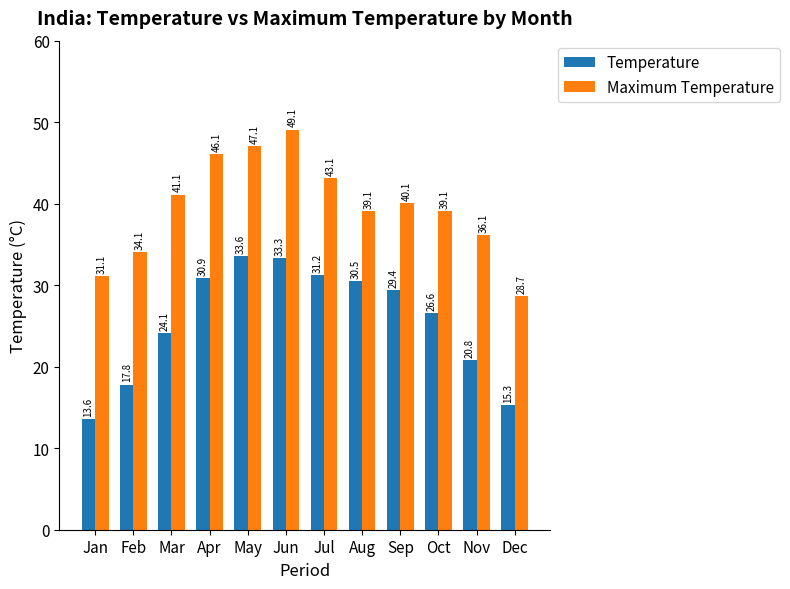

Reading left to right, transcribe all the data shown in this chart.

Temperature: 13.6	17.8	24.1	30.9	33.6	33.3	31.2	30.5	29.4	26.6	20.8	15.3
Maximum Temperature: 31.1	34.1	41.1	46.1	47.1	49.1	43.1	39.1	40.1	39.1	36.1	28.7